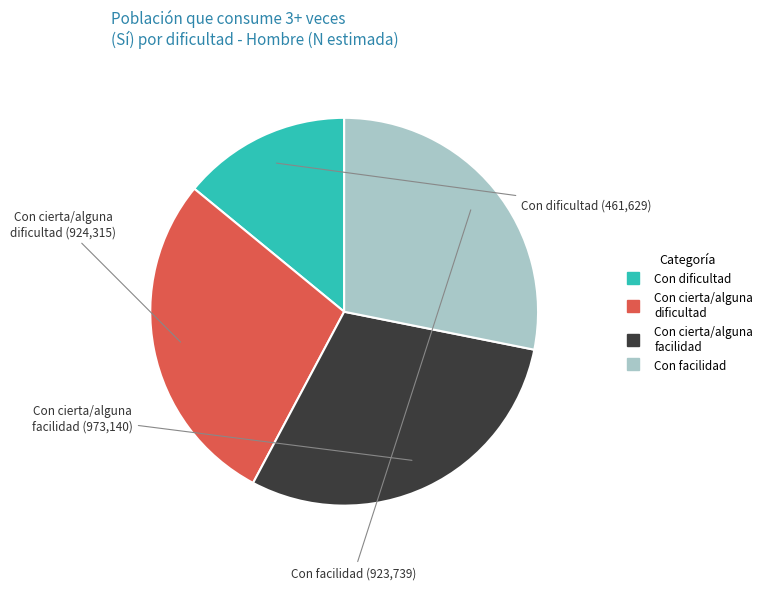

What is the smallest slice in the pie chart?

Con dificultad